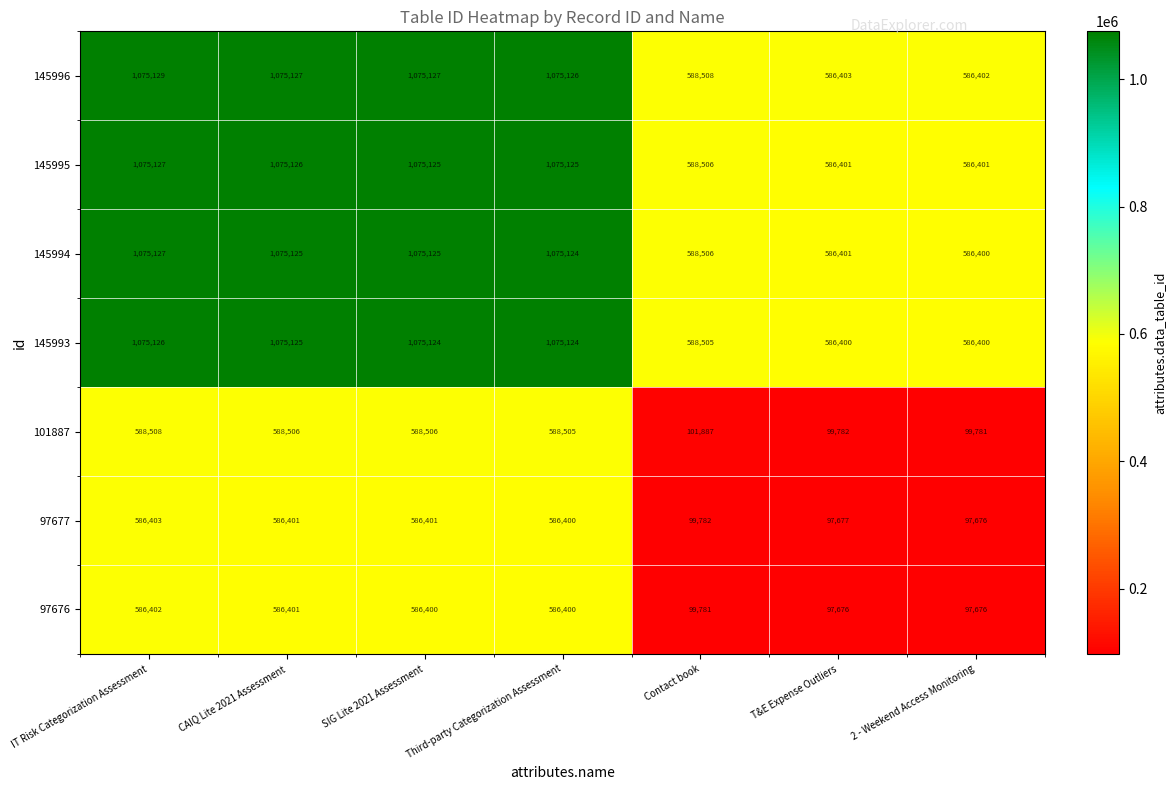

Which category has the highest value in the 145995 series?

IT Risk Categorization Assessment